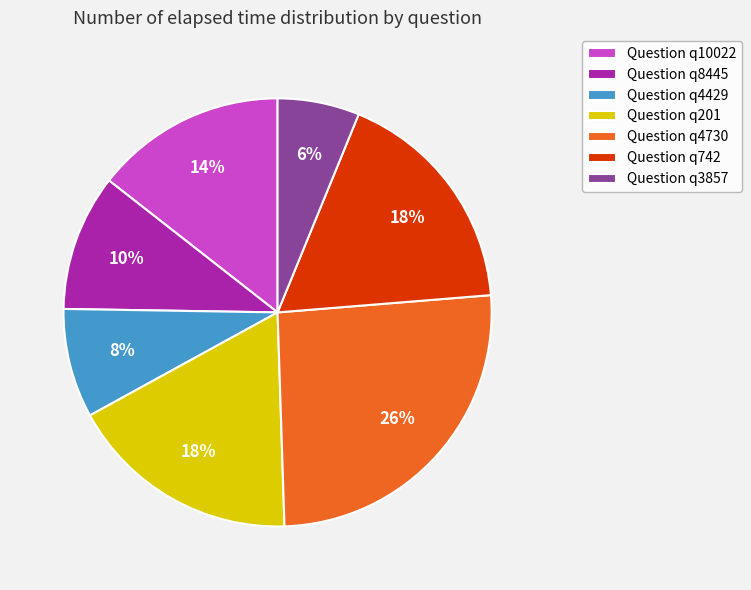

To the nearest percent, what portion does Question q10022 represent?

14%